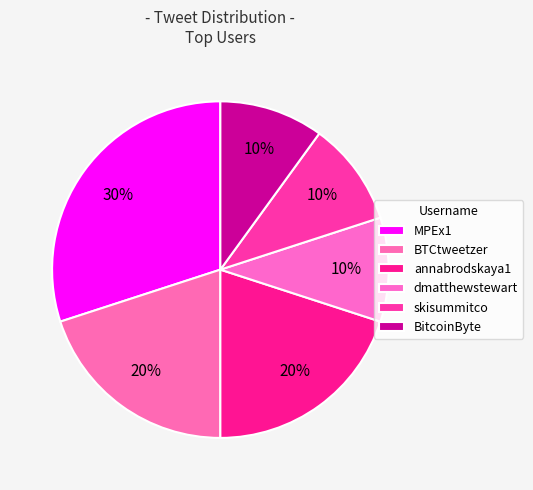

Is there a majority slice in this chart?

No